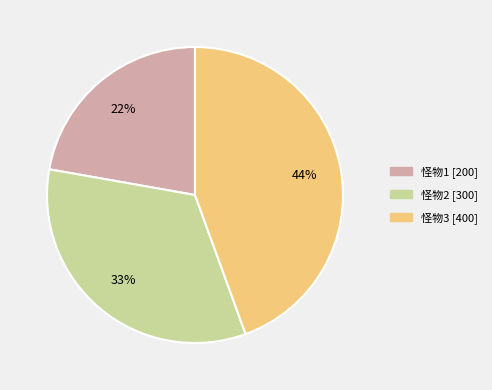

Which category has the biggest portion of the pie?

怪物3